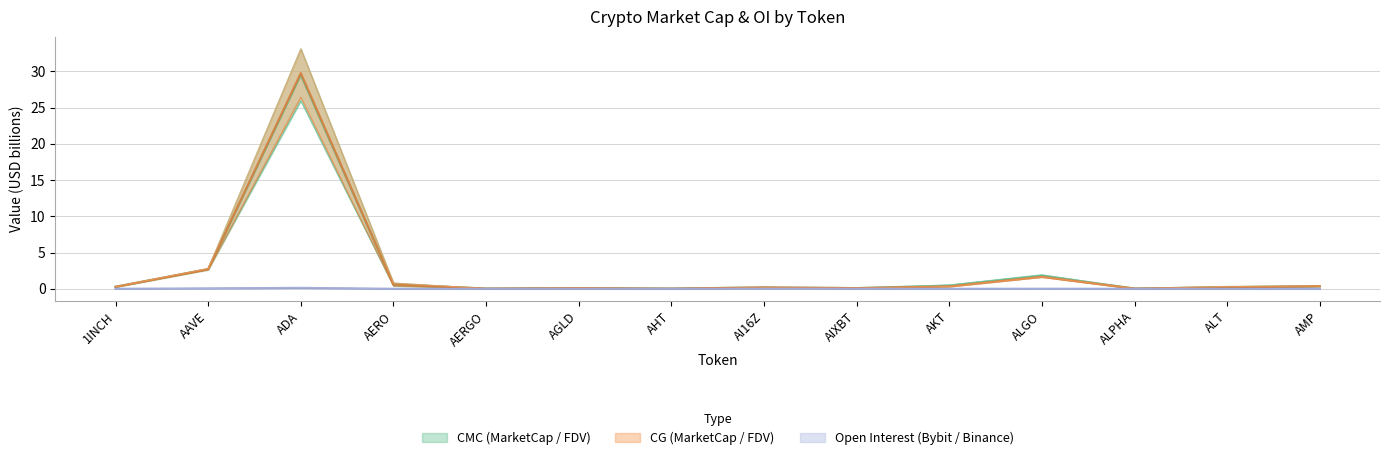

In CG_FDV, how many points are higher than both neighbors (excluding endpoints)?

4